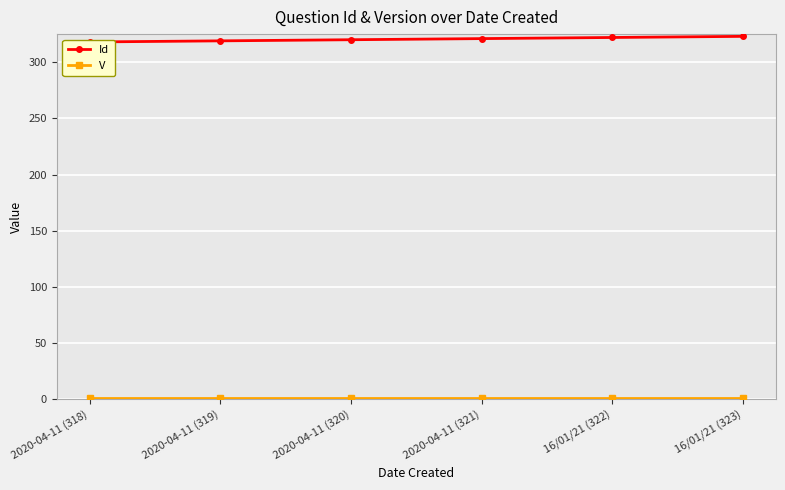

True or false: Id and V intersect in this chart.

False